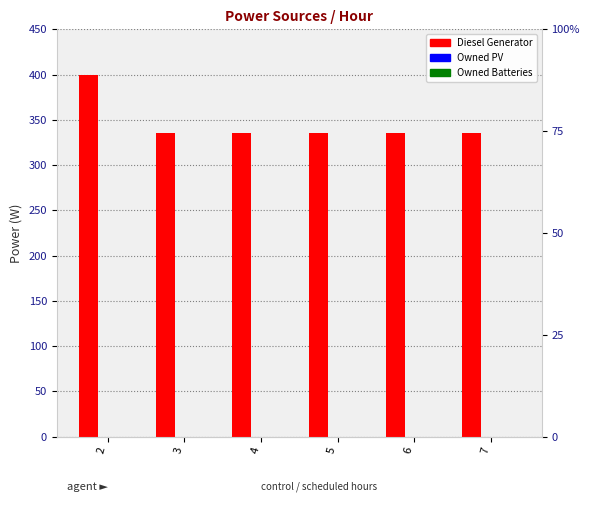

What are all the series names shown in the legend?

Diesel Generator, Owned PV, Owned Batteries